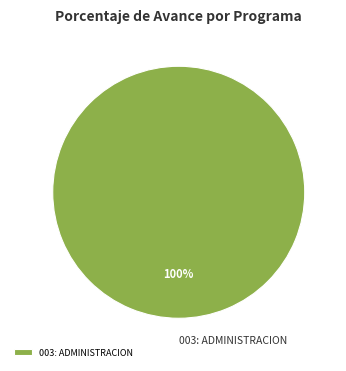

Count the number of slices in the pie.

1